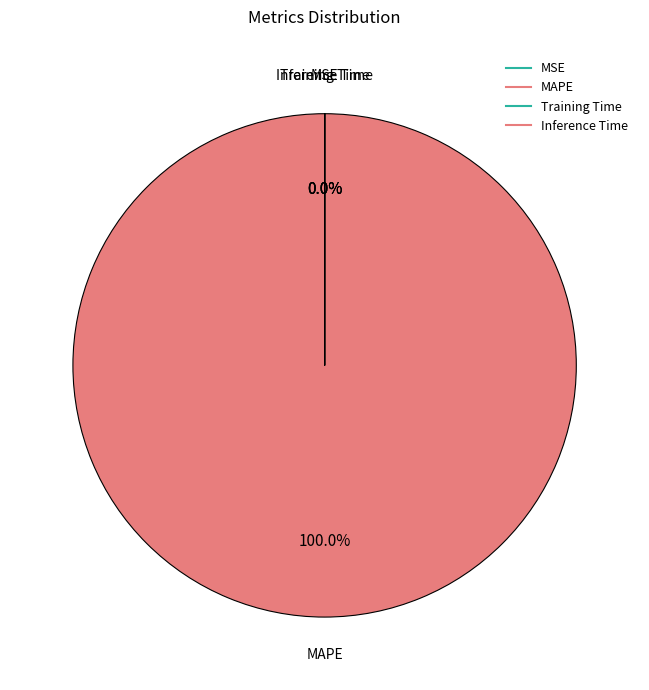

Is there any slice that represents more than half of the pie?

Yes